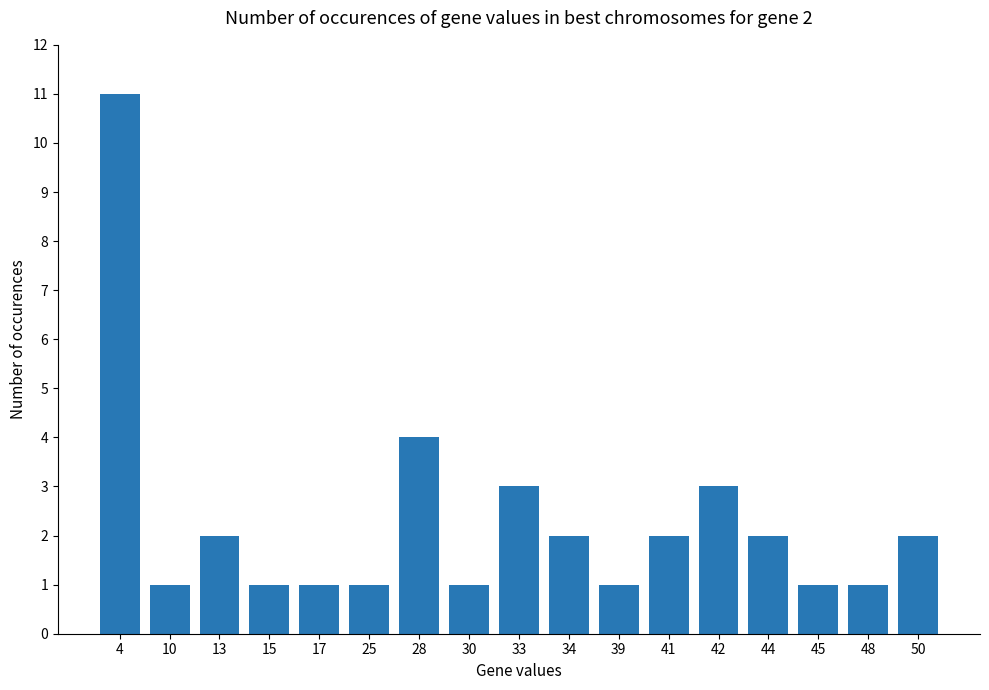

Reading left to right, transcribe all the data shown in this chart.

11	1	2	1	1	1	4	1	3	2	1	2	3	2	1	1	2